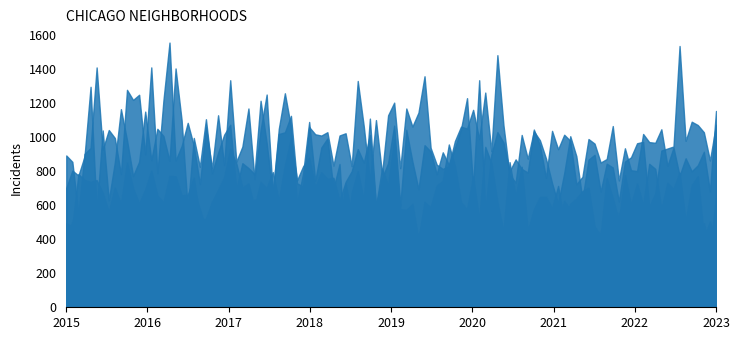

Between 2016 and 2022, which series saw the biggest shift?

Austin